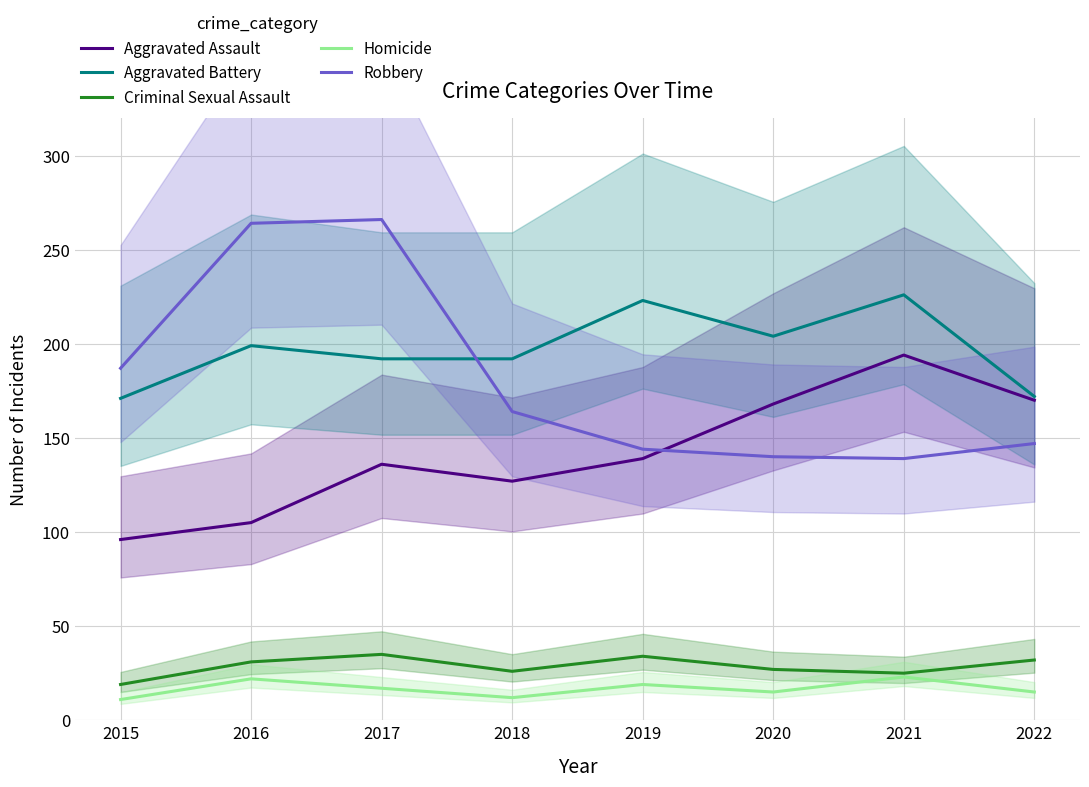

True or false: Criminal Sexual Assault and Aggravated Battery cross at least once.

False